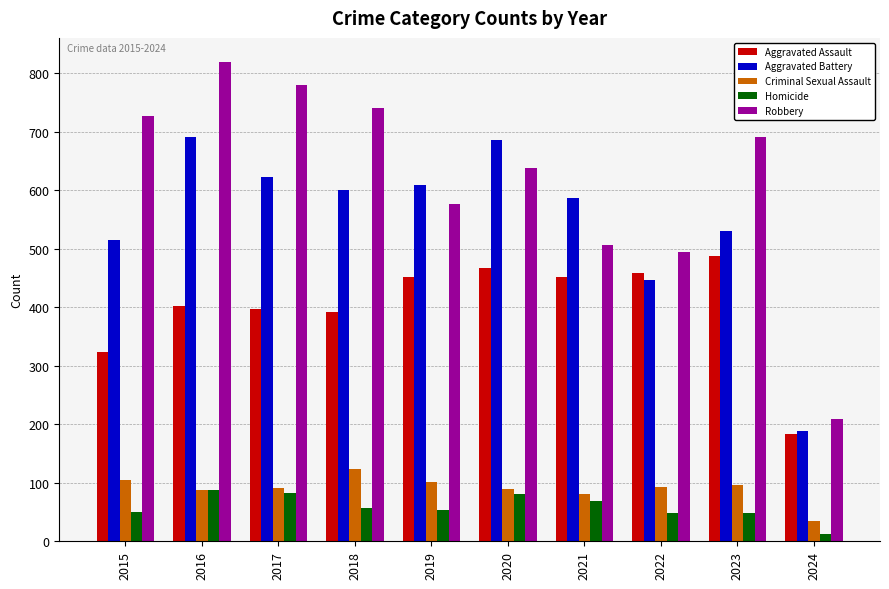

How many categories are shown in the chart?

10